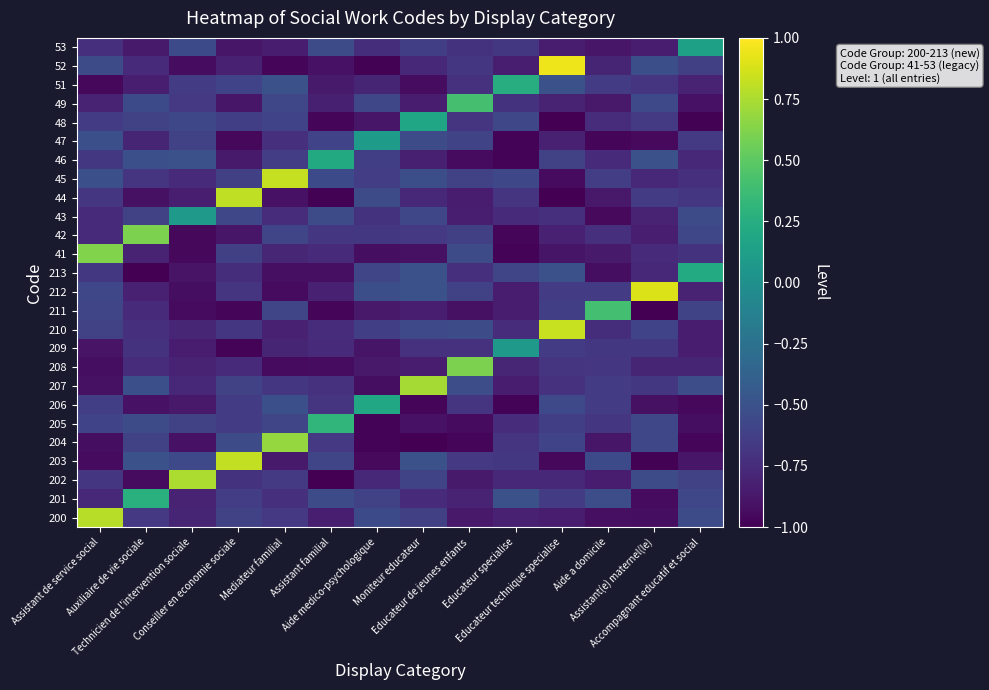

Reading left to right, transcribe all the data shown in this chart.

200: Assistant de service social=0.8	Auxiliaire de vie sociale=-0.7	Technicien de l'intervention sociale=-0.8	Conseiller en economie sociale=-0.6	Mediateur familial=-0.7	Assistant familial=-0.8	Aide medico-psychologique=-0.6	Moniteur educateur=-0.6	Educateur de jeunes enfants=-0.9	Educateur specialise=-0.8	Educateur technique specialise=-0.8	Aide a domicile=-0.9	Assistant(e) maternel(le)=-0.9	Accompagnant educatif et social=-0.5
201: Assistant de service social=-0.8	Auxiliaire de vie sociale=0.3	Technicien de l'intervention sociale=-0.8	Conseiller en economie sociale=-0.6	Mediateur familial=-0.7	Assistant familial=-0.5	Aide medico-psychologique=-0.6	Moniteur educateur=-0.8	Educateur de jeunes enfants=-0.8	Educateur specialise=-0.5	Educateur technique specialise=-0.6	Aide a domicile=-0.5	Assistant(e) maternel(le)=-0.9	Accompagnant educatif et social=-0.6
202: Assistant de service social=-0.7	Auxiliaire de vie sociale=-0.9	Technicien de l'intervention sociale=0.8	Conseiller en economie sociale=-0.7	Mediateur familial=-0.7	Assistant familial=-1.0	Aide medico-psychologique=-0.8	Moniteur educateur=-0.6	Educateur de jeunes enfants=-0.9	Educateur specialise=-0.8	Educateur technique specialise=-0.8	Aide a domicile=-0.8	Assistant(e) maternel(le)=-0.5	Accompagnant educatif et social=-0.6
203: Assistant de service social=-0.9	Auxiliaire de vie sociale=-0.5	Technicien de l'intervention sociale=-0.6	Conseiller en economie sociale=0.8	Mediateur familial=-0.9	Assistant familial=-0.6	Aide medico-psychologique=-0.9	Moniteur educateur=-0.5	Educateur de jeunes enfants=-0.7	Educateur specialise=-0.7	Educateur technique specialise=-1.0	Aide a domicile=-0.6	Assistant(e) maternel(le)=-1.0	Accompagnant educatif et social=-0.9
204: Assistant de service social=-0.9	Auxiliaire de vie sociale=-0.6	Technicien de l'intervention sociale=-0.9	Conseiller en economie sociale=-0.5	Mediateur familial=0.7	Assistant familial=-0.7	Aide medico-psychologique=-1.0	Moniteur educateur=-1.0	Educateur de jeunes enfants=-1.0	Educateur specialise=-0.7	Educateur technique specialise=-0.6	Aide a domicile=-0.9	Assistant(e) maternel(le)=-0.6	Accompagnant educatif et social=-1.0
205: Assistant de service social=-0.6	Auxiliaire de vie sociale=-0.5	Technicien de l'intervention sociale=-0.6	Conseiller en economie sociale=-0.7	Mediateur familial=-0.6	Assistant familial=0.3	Aide medico-psychologique=-1.0	Moniteur educateur=-0.9	Educateur de jeunes enfants=-0.9	Educateur specialise=-0.7	Educateur technique specialise=-0.6	Aide a domicile=-0.7	Assistant(e) maternel(le)=-0.6	Accompagnant educatif et social=-0.9
206: Assistant de service social=-0.6	Auxiliaire de vie sociale=-0.9	Technicien de l'intervention sociale=-0.9	Conseiller en economie sociale=-0.6	Mediateur familial=-0.5	Assistant familial=-0.7	Aide medico-psychologique=0.2	Moniteur educateur=-1.0	Educateur de jeunes enfants=-0.7	Educateur specialise=-1.0	Educateur technique specialise=-0.6	Aide a domicile=-0.6	Assistant(e) maternel(le)=-0.9	Accompagnant educatif et social=-1.0
207: Assistant de service social=-0.9	Auxiliaire de vie sociale=-0.5	Technicien de l'intervention sociale=-0.8	Conseiller en economie sociale=-0.6	Mediateur familial=-0.7	Assistant familial=-0.7	Aide medico-psychologique=-0.9	Moniteur educateur=0.7	Educateur de jeunes enfants=-0.5	Educateur specialise=-0.8	Educateur technique specialise=-0.7	Aide a domicile=-0.7	Assistant(e) maternel(le)=-0.7	Accompagnant educatif et social=-0.5
208: Assistant de service social=-0.9	Auxiliaire de vie sociale=-0.7	Technicien de l'intervention sociale=-0.8	Conseiller en economie sociale=-0.8	Mediateur familial=-0.9	Assistant familial=-0.9	Aide medico-psychologique=-0.9	Moniteur educateur=-0.8	Educateur de jeunes enfants=0.6	Educateur specialise=-0.8	Educateur technique specialise=-0.7	Aide a domicile=-0.7	Assistant(e) maternel(le)=-0.8	Accompagnant educatif et social=-0.8
209: Assistant de service social=-0.9	Auxiliaire de vie sociale=-0.7	Technicien de l'intervention sociale=-0.8	Conseiller en economie sociale=-1.0	Mediateur familial=-0.8	Assistant familial=-0.8	Aide medico-psychologique=-0.9	Moniteur educateur=-0.7	Educateur de jeunes enfants=-0.7	Educateur specialise=0.1	Educateur technique specialise=-0.6	Aide a domicile=-0.7	Assistant(e) maternel(le)=-0.7	Accompagnant educatif et social=-0.8
210: Assistant de service social=-0.6	Auxiliaire de vie sociale=-0.7	Technicien de l'intervention sociale=-0.8	Conseiller en economie sociale=-0.7	Mediateur familial=-0.8	Assistant familial=-0.7	Aide medico-psychologique=-0.6	Moniteur educateur=-0.6	Educateur de jeunes enfants=-0.5	Educateur specialise=-0.7	Educateur technique specialise=0.8	Aide a domicile=-0.7	Assistant(e) maternel(le)=-0.6	Accompagnant educatif et social=-0.8
211: Assistant de service social=-0.6	Auxiliaire de vie sociale=-0.8	Technicien de l'intervention sociale=-0.9	Conseiller en economie sociale=-1.0	Mediateur familial=-0.6	Assistant familial=-1.0	Aide medico-psychologique=-0.9	Moniteur educateur=-0.8	Educateur de jeunes enfants=-0.9	Educateur specialise=-0.8	Educateur technique specialise=-0.6	Aide a domicile=0.4	Assistant(e) maternel(le)=-1.0	Accompagnant educatif et social=-0.6
212: Assistant de service social=-0.6	Auxiliaire de vie sociale=-0.8	Technicien de l'intervention sociale=-0.9	Conseiller en economie sociale=-0.7	Mediateur familial=-0.9	Assistant familial=-0.8	Aide medico-psychologique=-0.5	Moniteur educateur=-0.5	Educateur de jeunes enfants=-0.6	Educateur specialise=-0.8	Educateur technique specialise=-0.7	Aide a domicile=-0.6	Assistant(e) maternel(le)=0.9	Accompagnant educatif et social=-0.8
213: Assistant de service social=-0.7	Auxiliaire de vie sociale=-1.0	Technicien de l'intervention sociale=-0.9	Conseiller en economie sociale=-0.7	Mediateur familial=-0.9	Assistant familial=-0.9	Aide medico-psychologique=-0.6	Moniteur educateur=-0.5	Educateur de jeunes enfants=-0.7	Educateur specialise=-0.6	Educateur technique specialise=-0.5	Aide a domicile=-0.9	Assistant(e) maternel(le)=-0.8	Accompagnant educatif et social=0.2
41: Assistant de service social=0.6	Auxiliaire de vie sociale=-0.8	Technicien de l'intervention sociale=-1.0	Conseiller en economie sociale=-0.6	Mediateur familial=-0.8	Assistant familial=-0.8	Aide medico-psychologique=-0.9	Moniteur educateur=-0.9	Educateur de jeunes enfants=-0.5	Educateur specialise=-1.0	Educateur technique specialise=-0.9	Aide a domicile=-0.9	Assistant(e) maternel(le)=-0.8	Accompagnant educatif et social=-0.7
42: Assistant de service social=-0.8	Auxiliaire de vie sociale=0.6	Technicien de l'intervention sociale=-1.0	Conseiller en economie sociale=-0.9	Mediateur familial=-0.6	Assistant familial=-0.7	Aide medico-psychologique=-0.7	Moniteur educateur=-0.7	Educateur de jeunes enfants=-0.6	Educateur specialise=-1.0	Educateur technique specialise=-0.8	Aide a domicile=-0.7	Assistant(e) maternel(le)=-0.8	Accompagnant educatif et social=-0.6
43: Assistant de service social=-0.8	Auxiliaire de vie sociale=-0.6	Technicien de l'intervention sociale=0.1	Conseiller en economie sociale=-0.6	Mediateur familial=-0.7	Assistant familial=-0.5	Aide medico-psychologique=-0.7	Moniteur educateur=-0.6	Educateur de jeunes enfants=-0.8	Educateur specialise=-0.8	Educateur technique specialise=-0.7	Aide a domicile=-0.9	Assistant(e) maternel(le)=-0.8	Accompagnant educatif et social=-0.5
44: Assistant de service social=-0.7	Auxiliaire de vie sociale=-0.9	Technicien de l'intervention sociale=-0.8	Conseiller en economie sociale=0.8	Mediateur familial=-0.9	Assistant familial=-1.0	Aide medico-psychologique=-0.5	Moniteur educateur=-0.8	Educateur de jeunes enfants=-0.8	Educateur specialise=-0.7	Educateur technique specialise=-1.0	Aide a domicile=-0.9	Assistant(e) maternel(le)=-0.6	Accompagnant educatif et social=-0.7
45: Assistant de service social=-0.5	Auxiliaire de vie sociale=-0.7	Technicien de l'intervention sociale=-0.8	Conseiller en economie sociale=-0.6	Mediateur familial=0.8	Assistant familial=-0.5	Aide medico-psychologique=-0.6	Moniteur educateur=-0.5	Educateur de jeunes enfants=-0.6	Educateur specialise=-0.6	Educateur technique specialise=-0.9	Aide a domicile=-0.6	Assistant(e) maternel(le)=-0.8	Accompagnant educatif et social=-0.7
46: Assistant de service social=-0.7	Auxiliaire de vie sociale=-0.5	Technicien de l'intervention sociale=-0.5	Conseiller en economie sociale=-0.9	Mediateur familial=-0.6	Assistant familial=0.2	Aide medico-psychologique=-0.6	Moniteur educateur=-0.8	Educateur de jeunes enfants=-0.9	Educateur specialise=-1.0	Educateur technique specialise=-0.6	Aide a domicile=-0.8	Assistant(e) maternel(le)=-0.5	Accompagnant educatif et social=-0.8
47: Assistant de service social=-0.5	Auxiliaire de vie sociale=-0.8	Technicien de l'intervention sociale=-0.6	Conseiller en economie sociale=-1.0	Mediateur familial=-0.7	Assistant familial=-0.6	Aide medico-psychologique=0.1	Moniteur educateur=-0.5	Educateur de jeunes enfants=-0.6	Educateur specialise=-1.0	Educateur technique specialise=-0.8	Aide a domicile=-1.0	Assistant(e) maternel(le)=-0.9	Accompagnant educatif et social=-0.7
48: Assistant de service social=-0.6	Auxiliaire de vie sociale=-0.6	Technicien de l'intervention sociale=-0.6	Conseiller en economie sociale=-0.6	Mediateur familial=-0.6	Assistant familial=-1.0	Aide medico-psychologique=-0.9	Moniteur educateur=0.2	Educateur de jeunes enfants=-0.7	Educateur specialise=-0.6	Educateur technique specialise=-1.0	Aide a domicile=-0.7	Assistant(e) maternel(le)=-0.7	Accompagnant educatif et social=-1.0
49: Assistant de service social=-0.8	Auxiliaire de vie sociale=-0.6	Technicien de l'intervention sociale=-0.7	Conseiller en economie sociale=-0.9	Mediateur familial=-0.6	Assistant familial=-0.8	Aide medico-psychologique=-0.6	Moniteur educateur=-0.9	Educateur de jeunes enfants=0.4	Educateur specialise=-0.7	Educateur technique specialise=-0.8	Aide a domicile=-0.9	Assistant(e) maternel(le)=-0.6	Accompagnant educatif et social=-0.9
51: Assistant de service social=-1.0	Auxiliaire de vie sociale=-0.8	Technicien de l'intervention sociale=-0.6	Conseiller en economie sociale=-0.6	Mediateur familial=-0.5	Assistant familial=-0.9	Aide medico-psychologique=-0.8	Moniteur educateur=-0.9	Educateur de jeunes enfants=-0.7	Educateur specialise=0.2	Educateur technique specialise=-0.5	Aide a domicile=-0.6	Assistant(e) maternel(le)=-0.7	Accompagnant educatif et social=-0.8
52: Assistant de service social=-0.5	Auxiliaire de vie sociale=-0.8	Technicien de l'intervention sociale=-0.9	Conseiller en economie sociale=-0.8	Mediateur familial=-1.0	Assistant familial=-0.9	Aide medico-psychologique=-1.0	Moniteur educateur=-0.8	Educateur de jeunes enfants=-0.7	Educateur specialise=-0.8	Educateur technique specialise=0.9	Aide a domicile=-0.8	Assistant(e) maternel(le)=-0.5	Accompagnant educatif et social=-0.6
53: Assistant de service social=-0.7	Auxiliaire de vie sociale=-0.9	Technicien de l'intervention sociale=-0.6	Conseiller en economie sociale=-0.9	Mediateur familial=-0.8	Assistant familial=-0.5	Aide medico-psychologique=-0.7	Moniteur educateur=-0.6	Educateur de jeunes enfants=-0.7	Educateur specialise=-0.7	Educateur technique specialise=-0.9	Aide a domicile=-0.9	Assistant(e) maternel(le)=-0.8	Accompagnant educatif et social=0.1